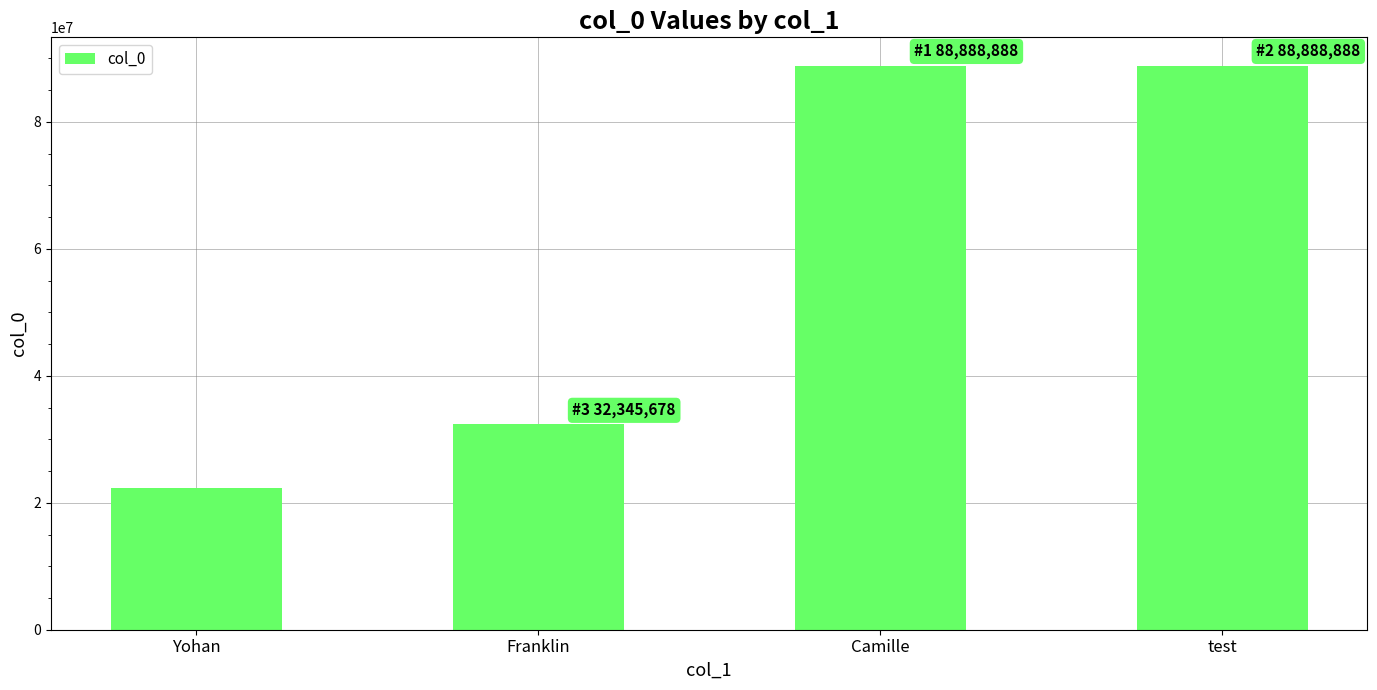

Between test and Franklin, which is larger?

test